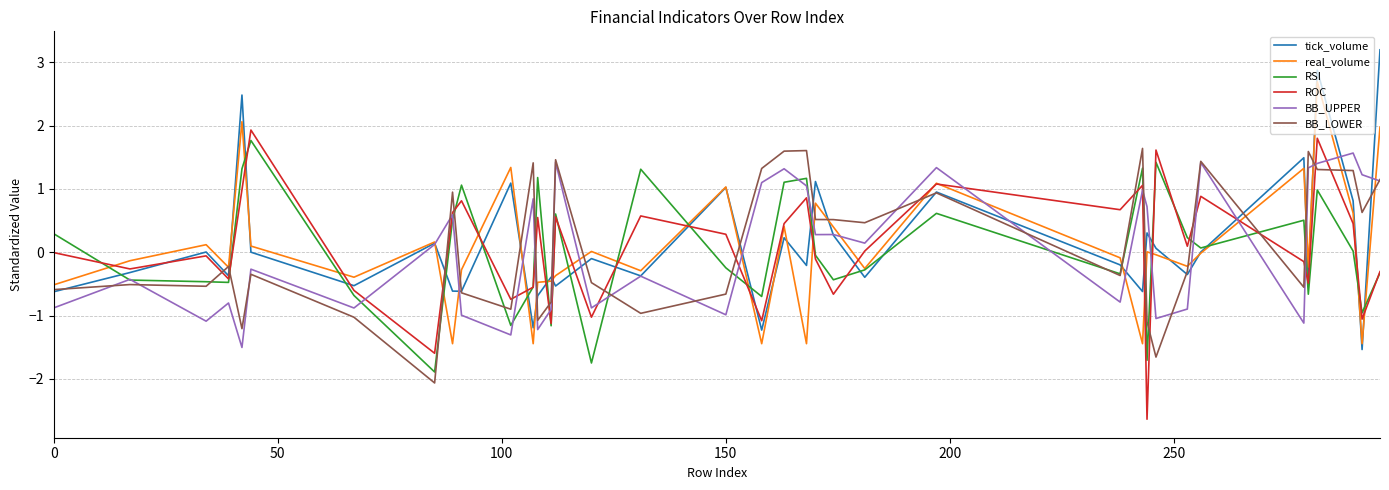

Rank the series by their maximum value, from highest to lowest.

tick_volume, real_volume, ROC, RSI, BB_LOWER, BB_UPPER